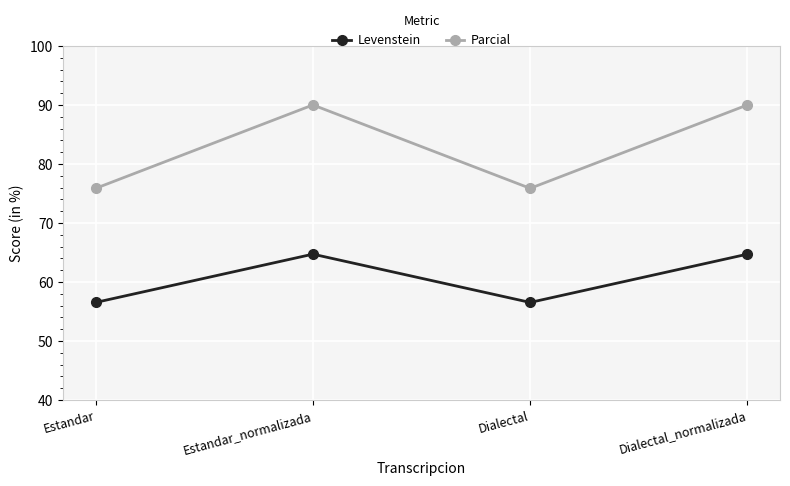

What is the difference between the Levenstein values at Estandar_normalizada and Estandar?

8.2